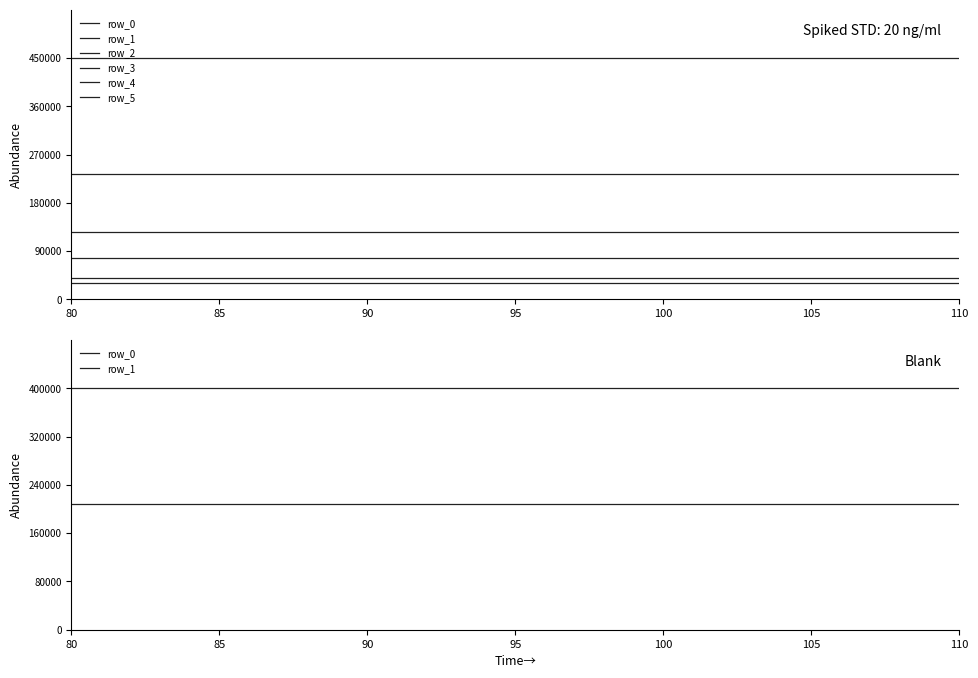

Which series has the largest range (max minus min)?

row_0